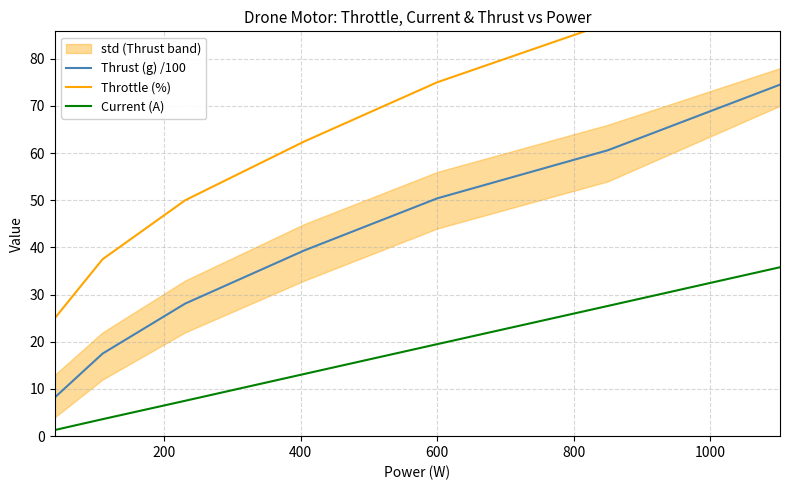

True or false: Thrust (g) /100 and Current (A) cross at least once.

False